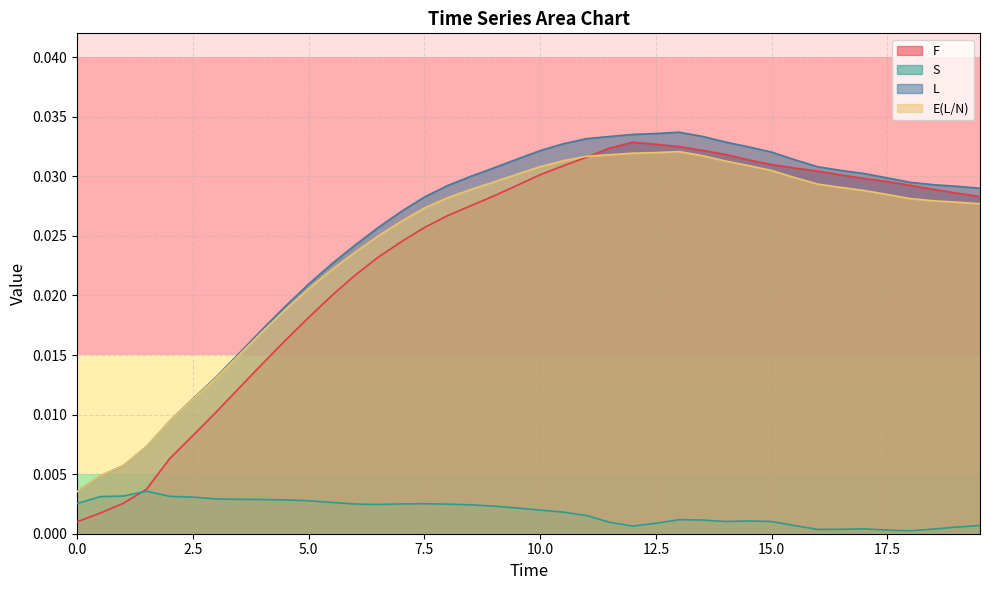

How many L values are between 0 and 1?

40